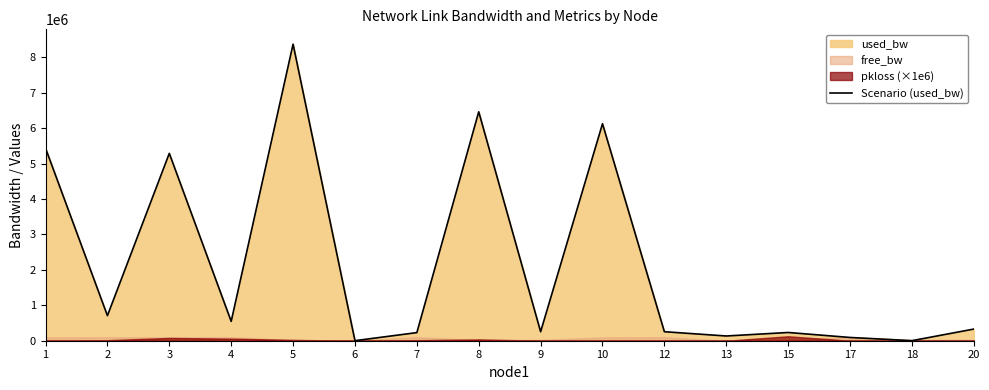

What is the ratio of the value at 8 to the value at 5?

0.8